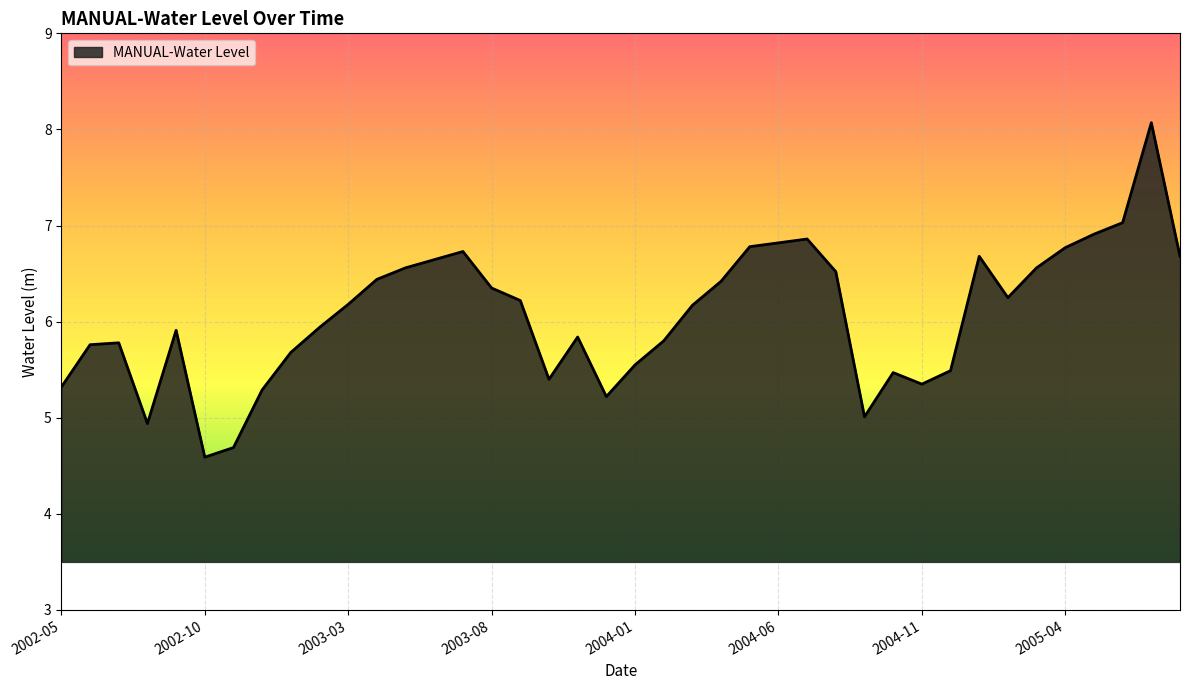

What is the greatest value displayed?

8.1